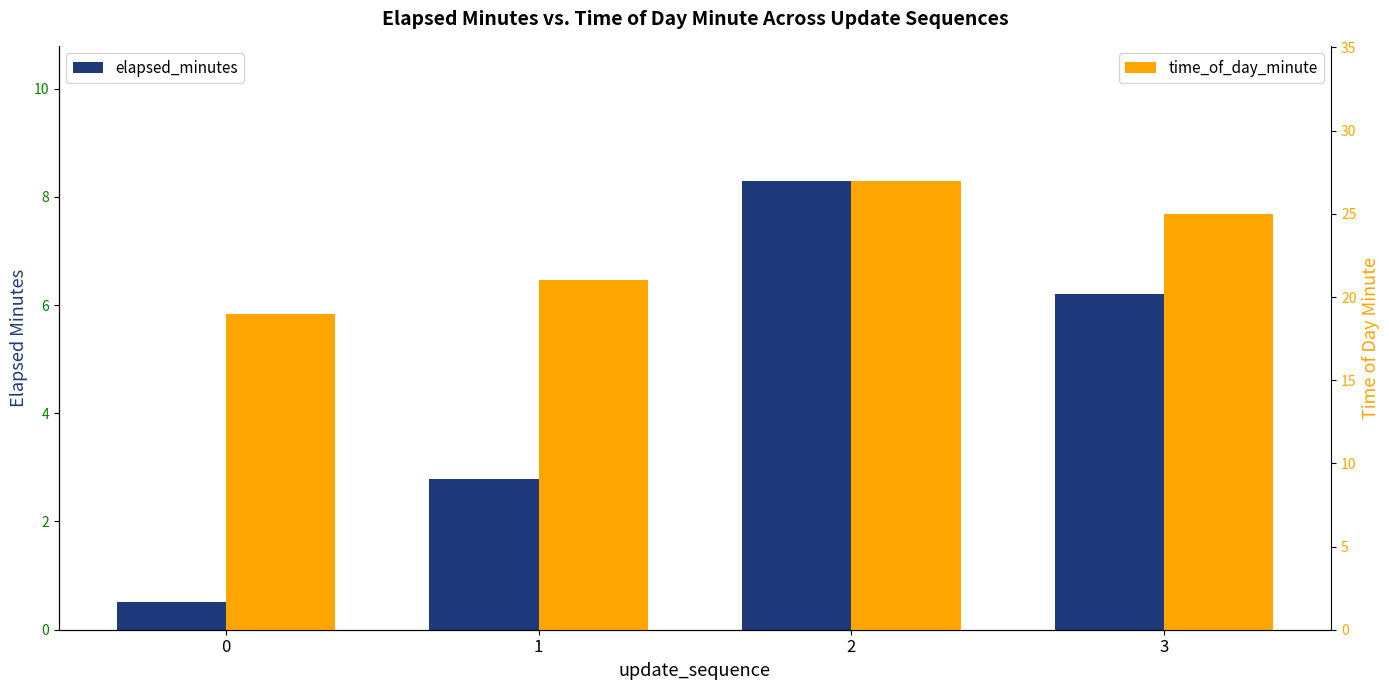

How many data points in elapsed_minutes are less than 6?

2